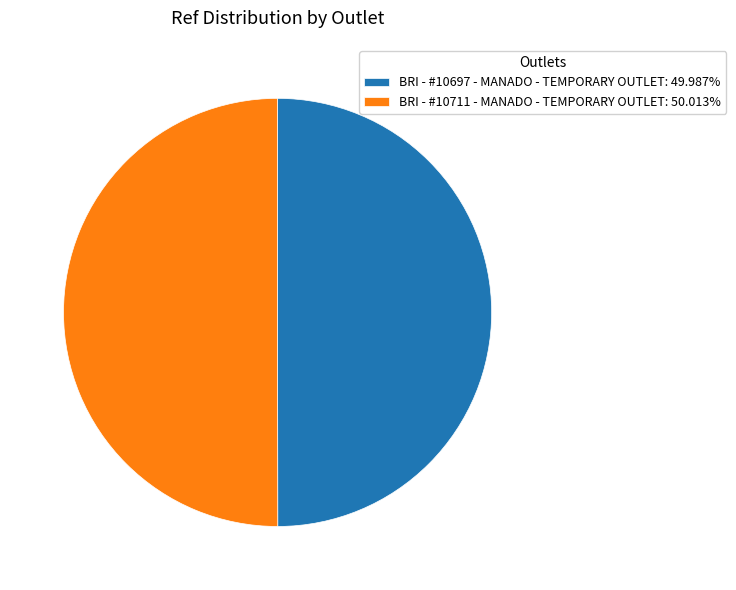

Is the sum of BRI - #10711 - MANADO - TEMPORARY OUTLET: 50.013% and BRI - #10697 - MANADO - TEMPORARY OUTLET: 49.987% greater than half?

Yes